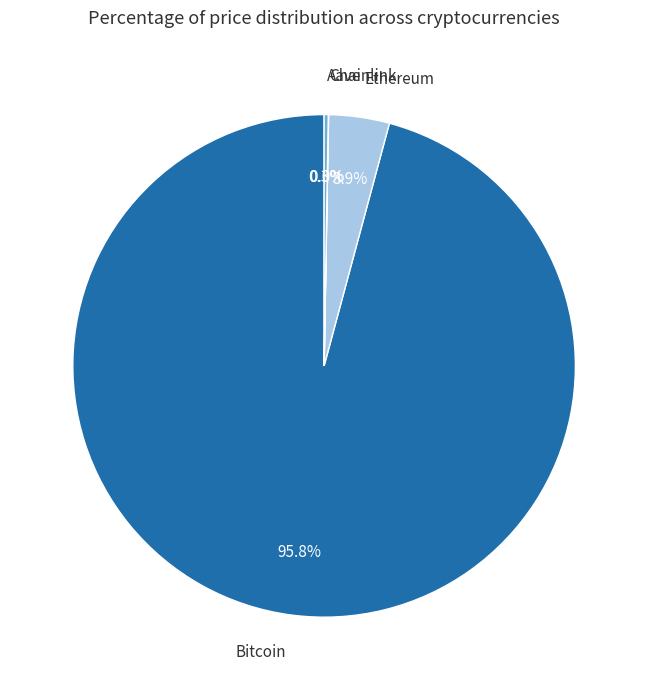

Which category has the biggest portion of the pie?

Bitcoin